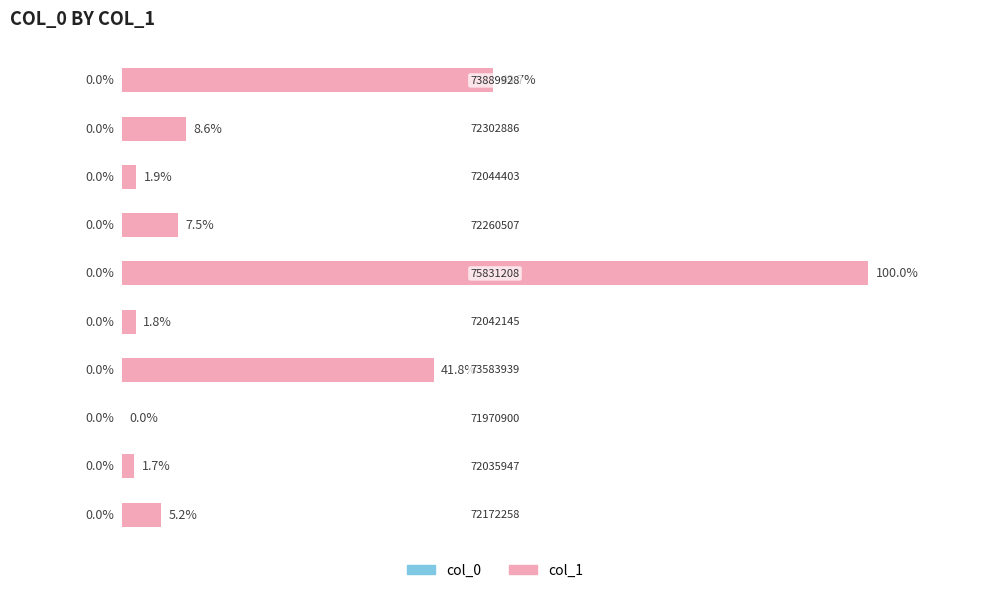

What is the sum of all values?

218.2